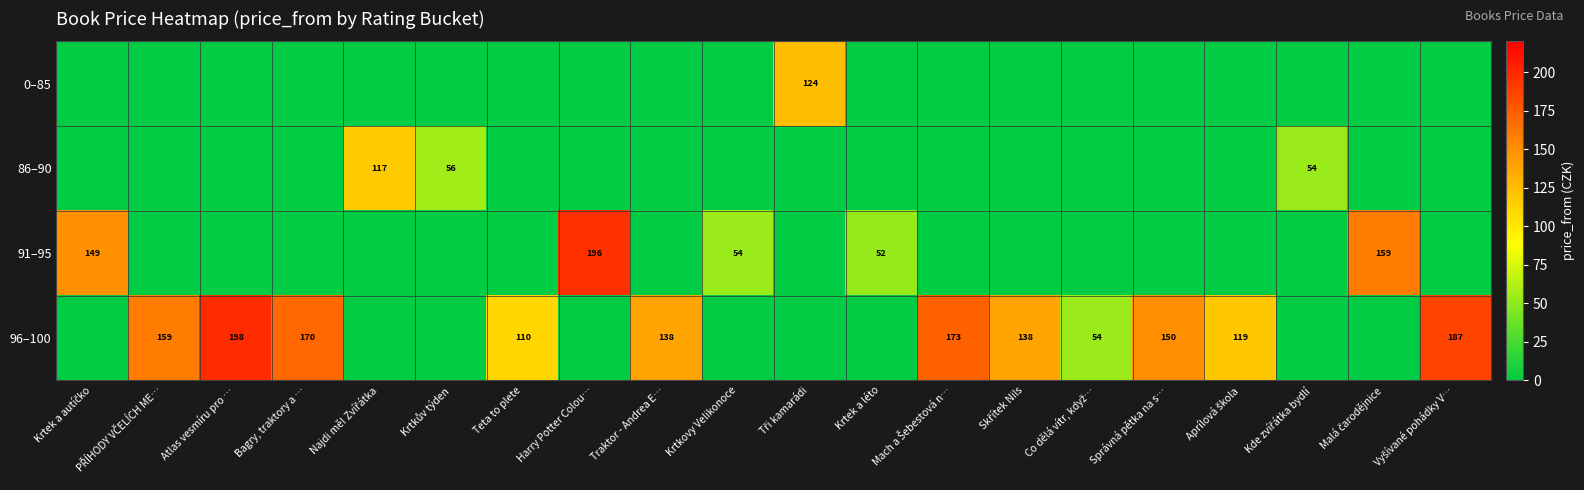

At which category does the chart reach its peak across all series?

Atlas vesmíru pro …